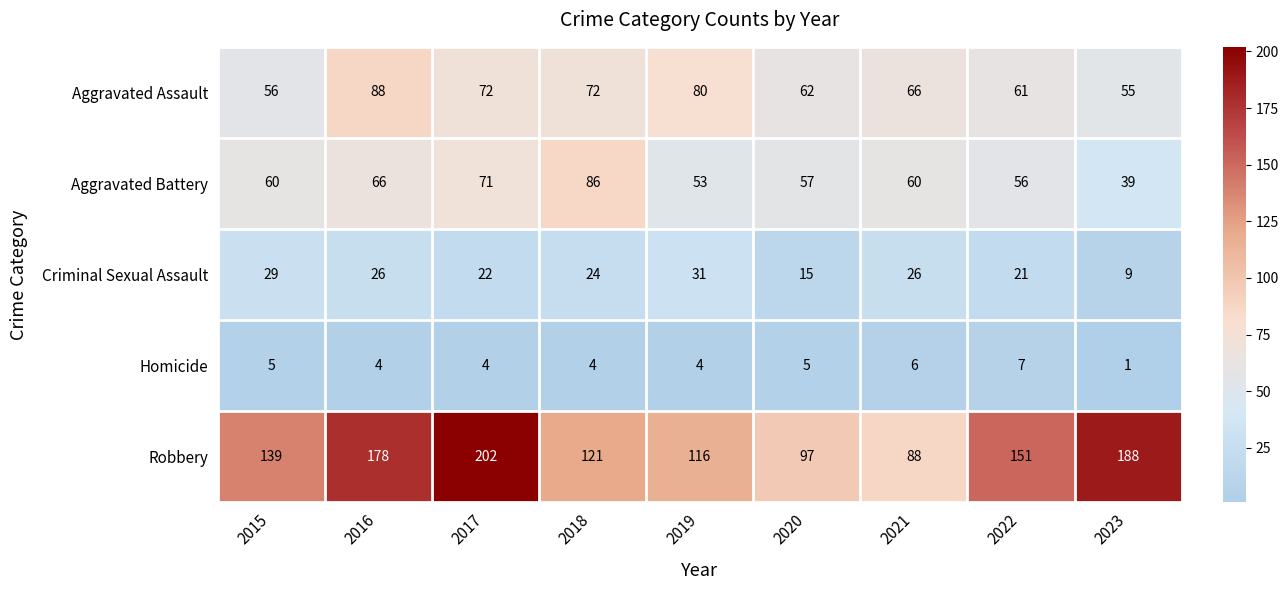

Which category has the highest value across all series?

2017